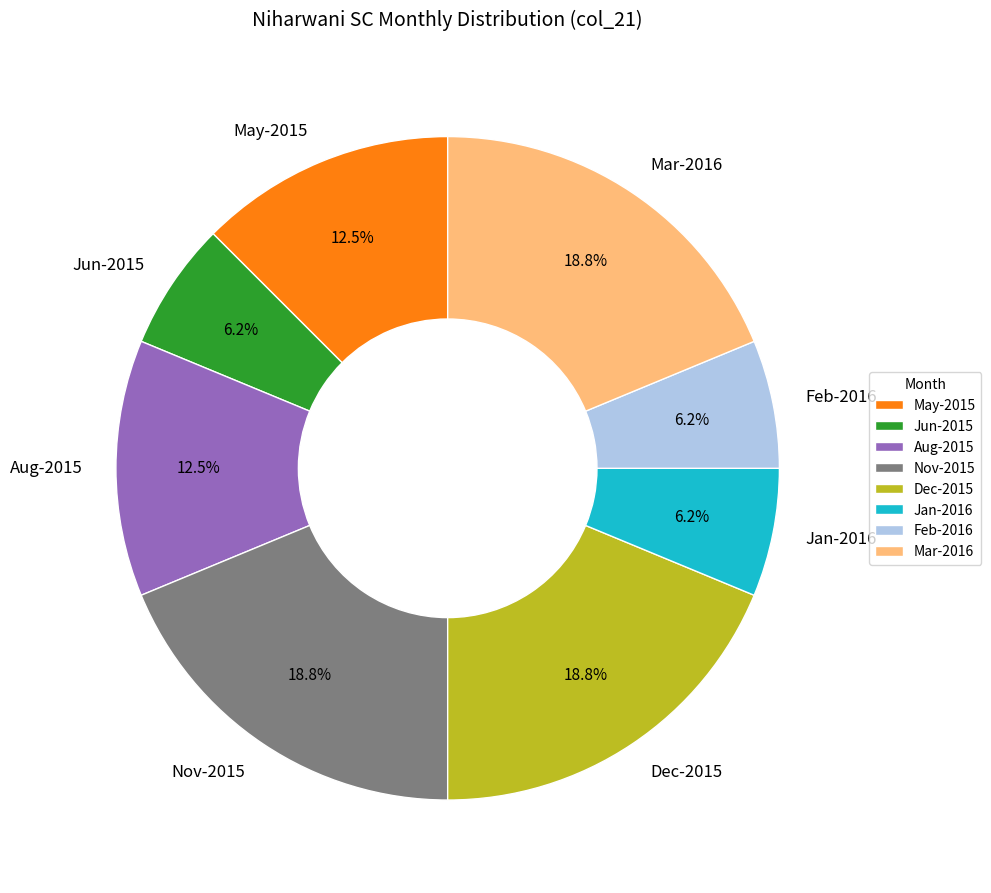

Count the number of slices in the pie.

8